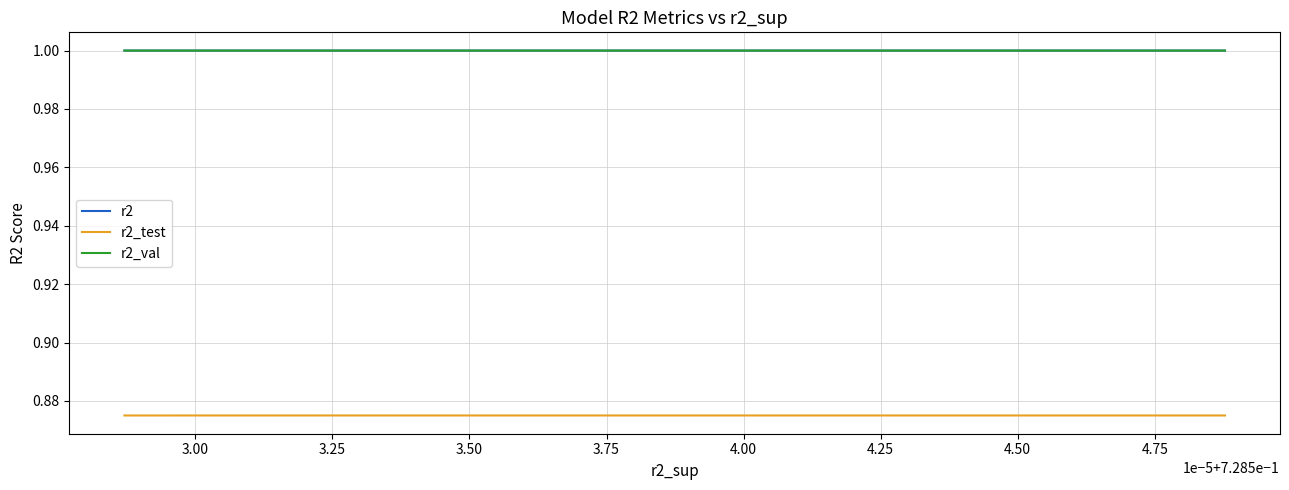

At how many categories does at least one series exceed 0?

10